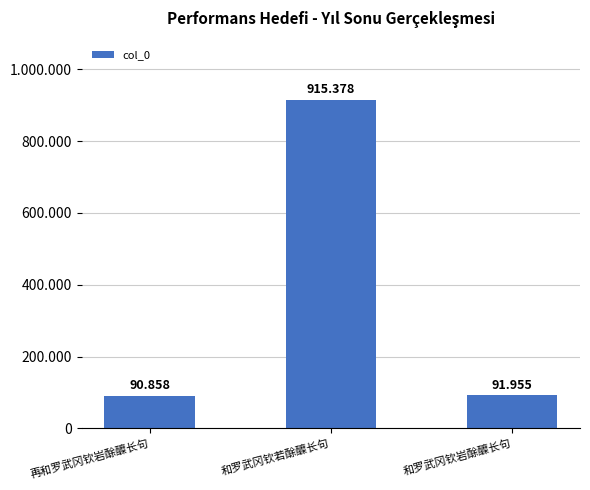

What is the label of the 1st bar from the right?

和罗武冈钦岩酴醾长句